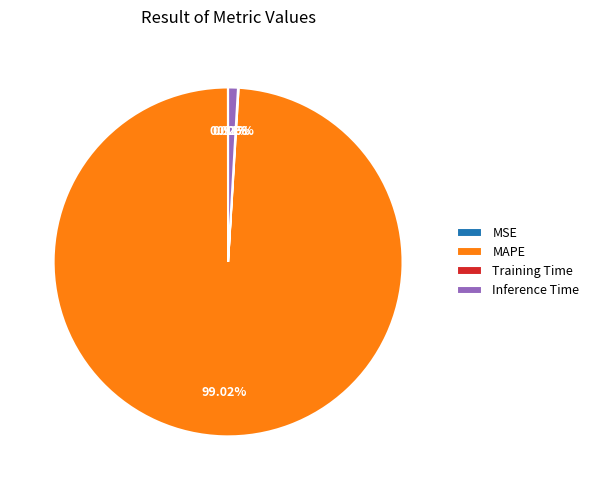

Does MAPE account for over 50% of the chart?

Yes